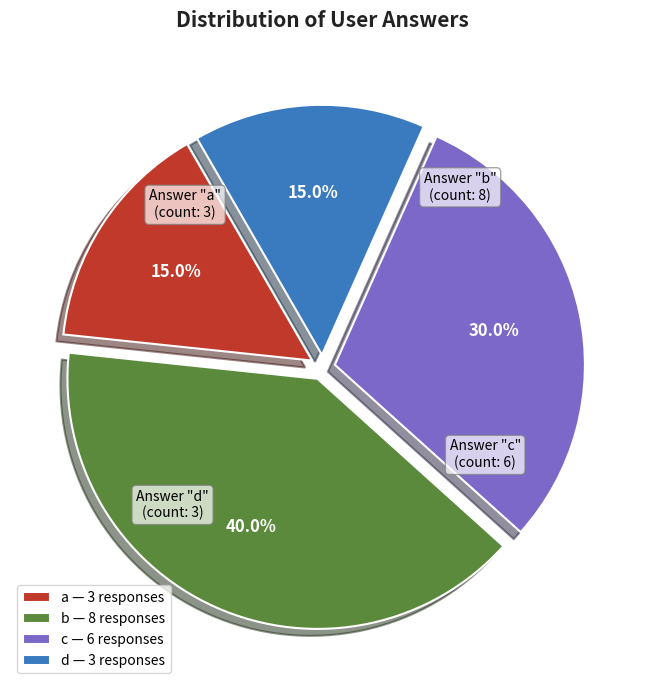

Does d represent more than half of the total?

No